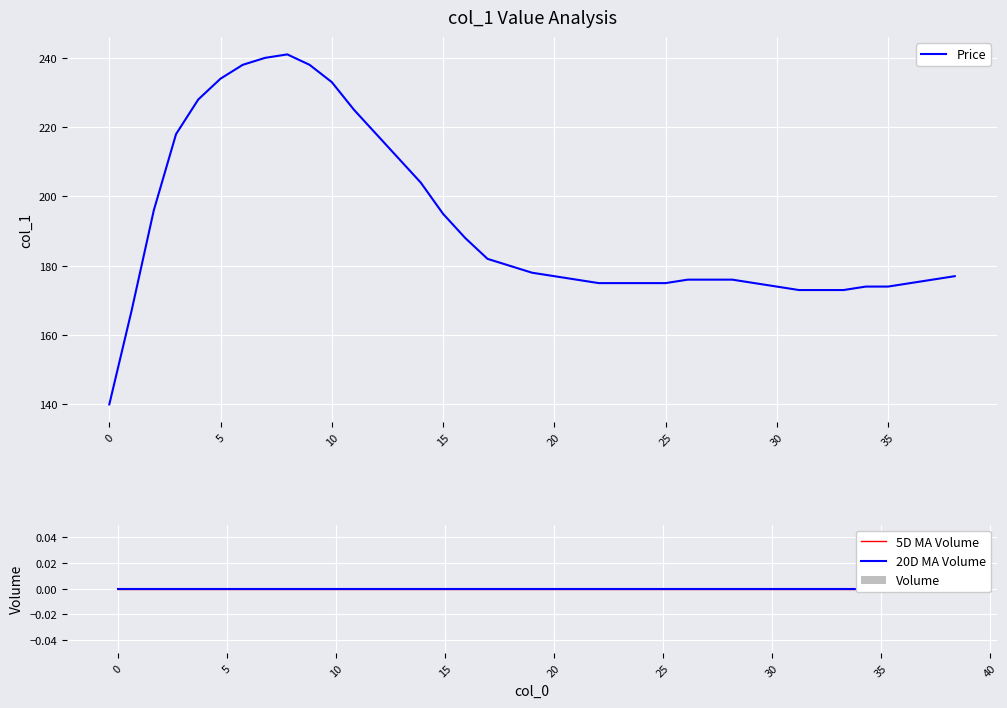

The Price series shows 61 at 30. True or false?

False